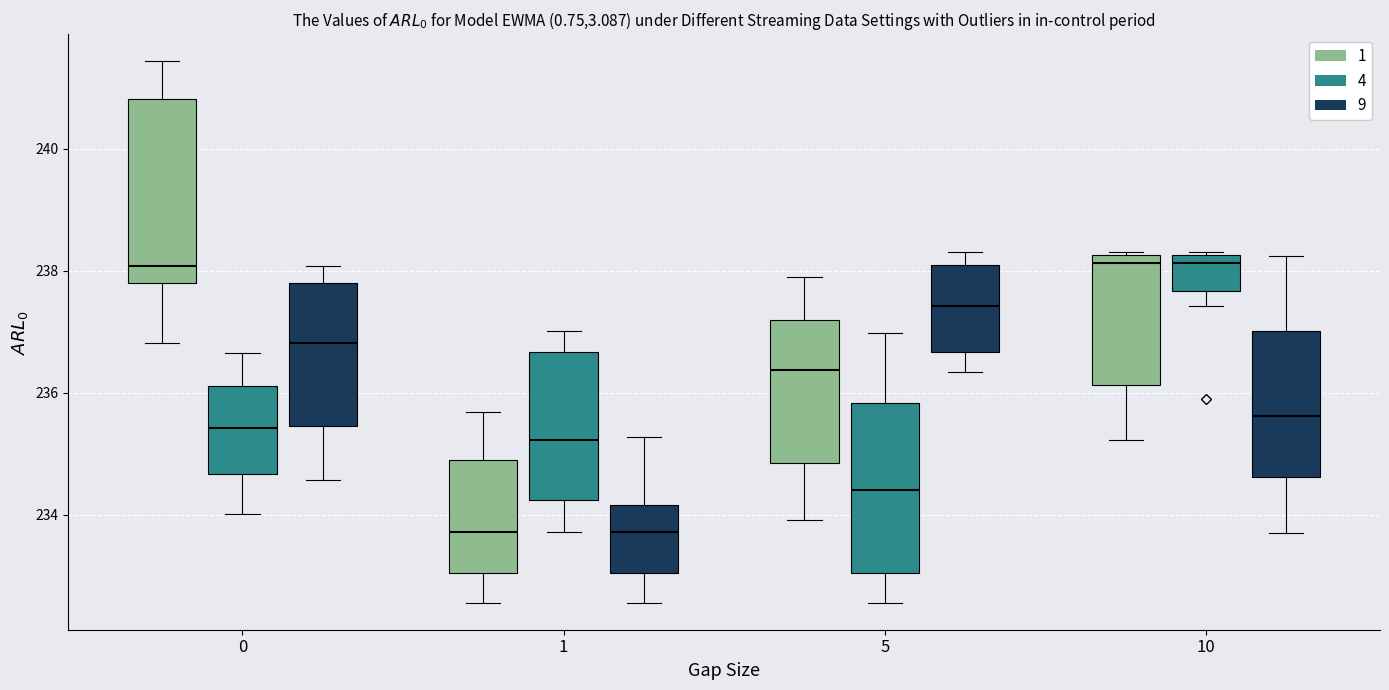

Where does the lower whisker of the box for 10 (1) end on the y-axis? The values are not printed on the chart, so give them approximately, as read against the axis.

235.2